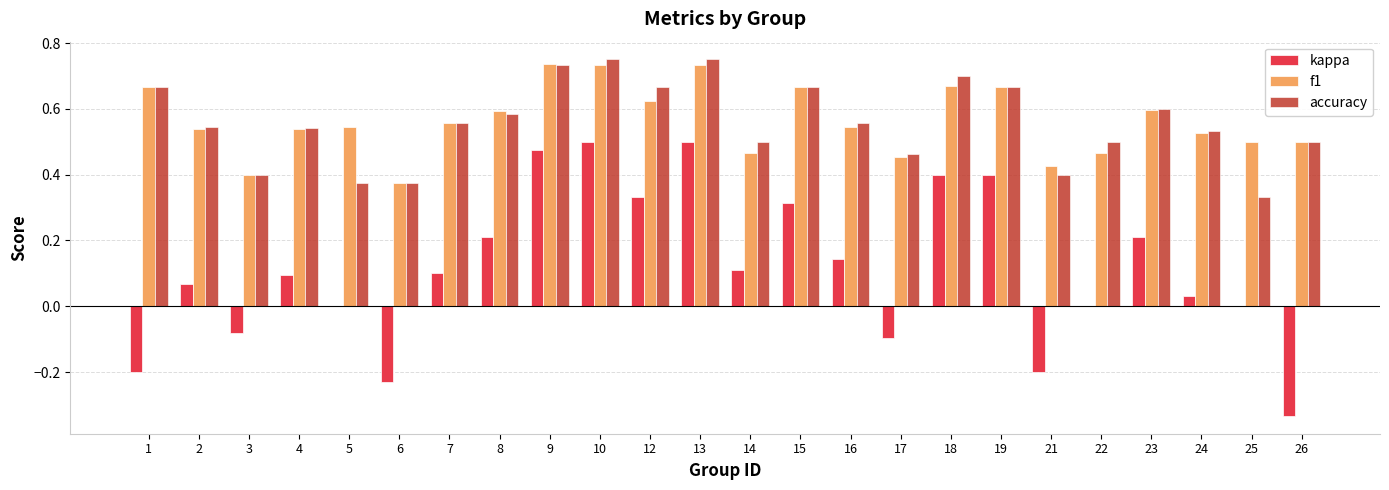

How many categories are shown in the chart?

24